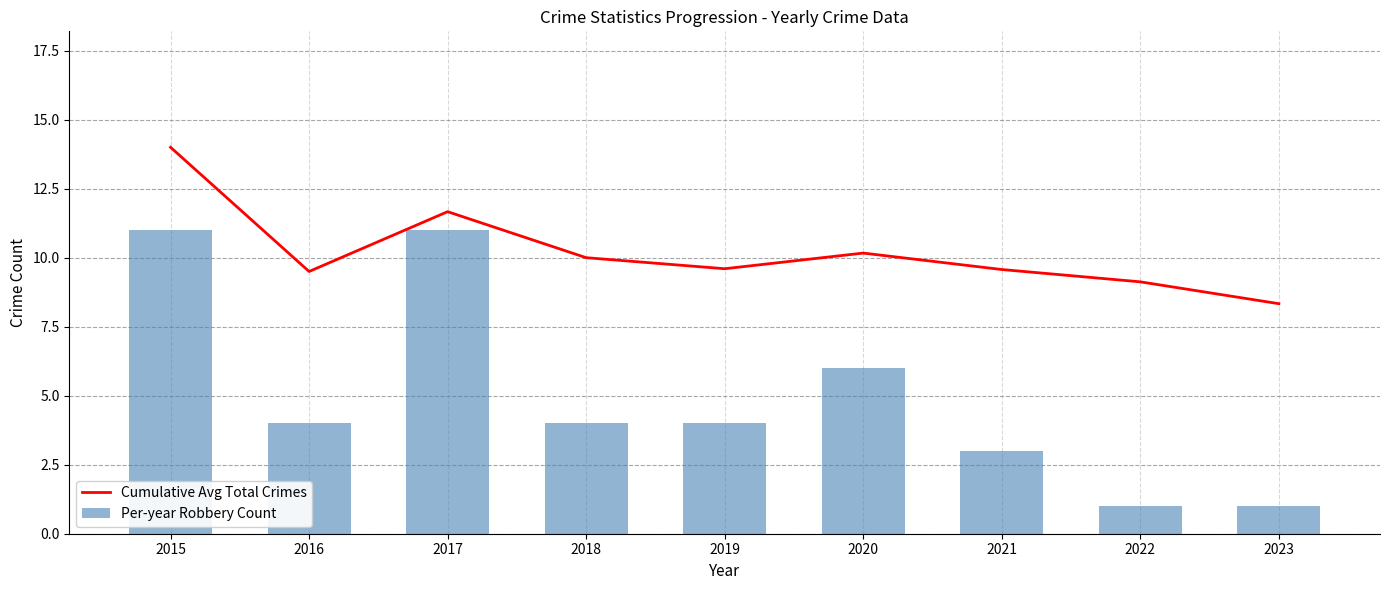

At which label is Cumulative Avg Total Crimes closest to 11?

2017